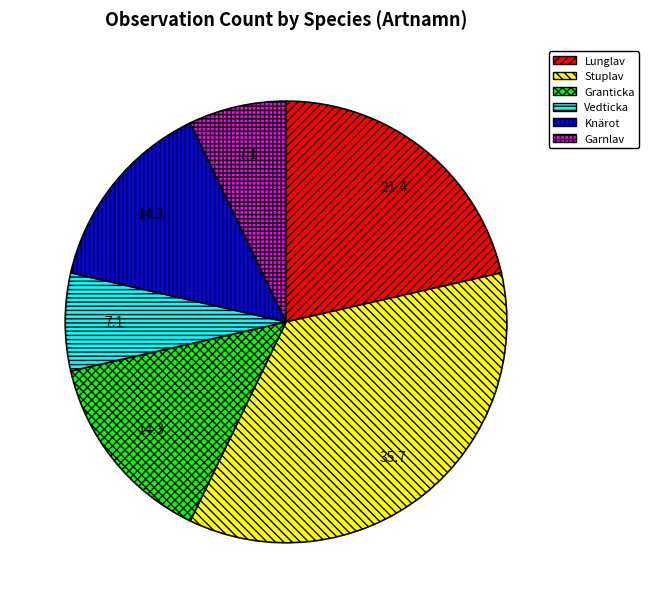

Which slice is the largest?

Stuplav